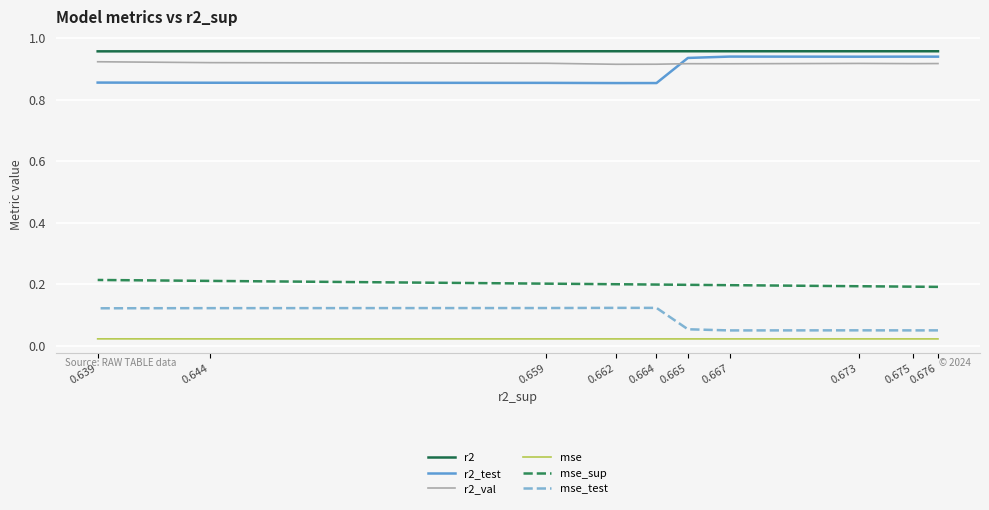

Which has a higher value, 0.673 or 0.664?

0.664